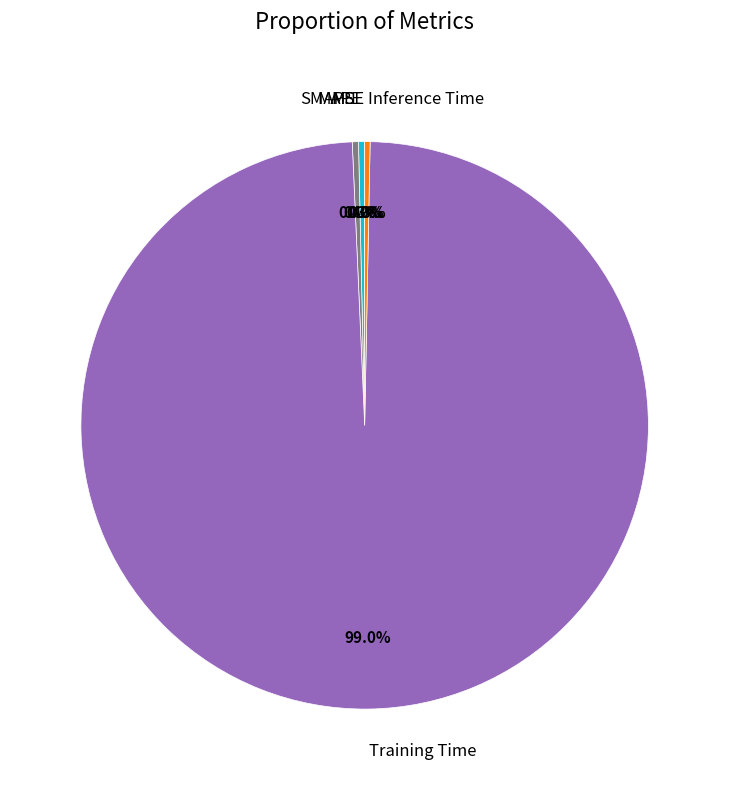

What is the majority slice?

Training Time